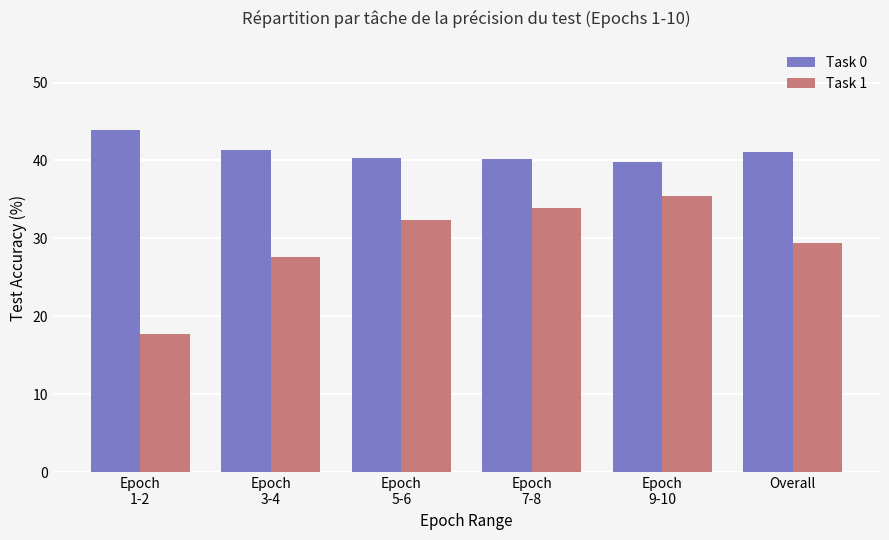

At Epoch
5-6, list the series in order from largest to smallest.

Task 0, Task 1